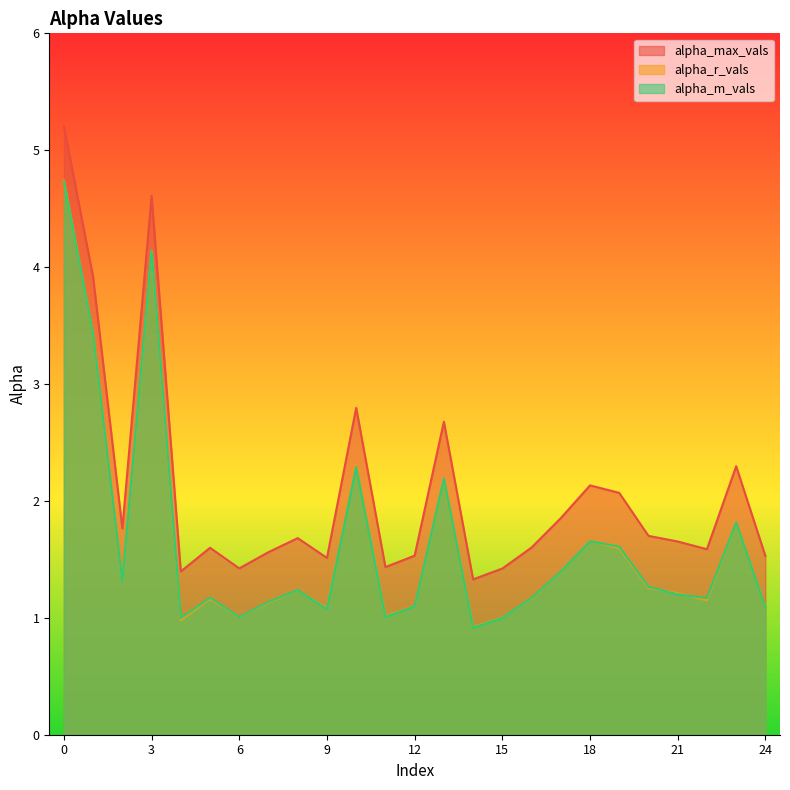

Reading left to right, extract all data points from this chart.

alpha_max_vals: 5.2	3.9	1.8	4.6	1.4	1.6	1.4	1.6	1.7	1.5	2.8	1.4	1.5	2.7	1.3	1.4	1.6	1.9	2.1	2.1	1.7	1.7	1.6	2.3	1.5
alpha_r_vals: 4.7	3.4	1.3	4.1	1.0	1.2	1.0	1.1	1.2	1.1	2.3	1.0	1.1	2.2	0.9	1.0	1.2	1.4	1.7	1.6	1.3	1.2	1.1	1.8	1.1
alpha_m_vals: 4.7	3.4	1.3	4.1	1.0	1.2	1.0	1.1	1.2	1.1	2.3	1.0	1.1	2.2	0.9	1.0	1.2	1.4	1.7	1.6	1.3	1.2	1.2	1.8	1.1